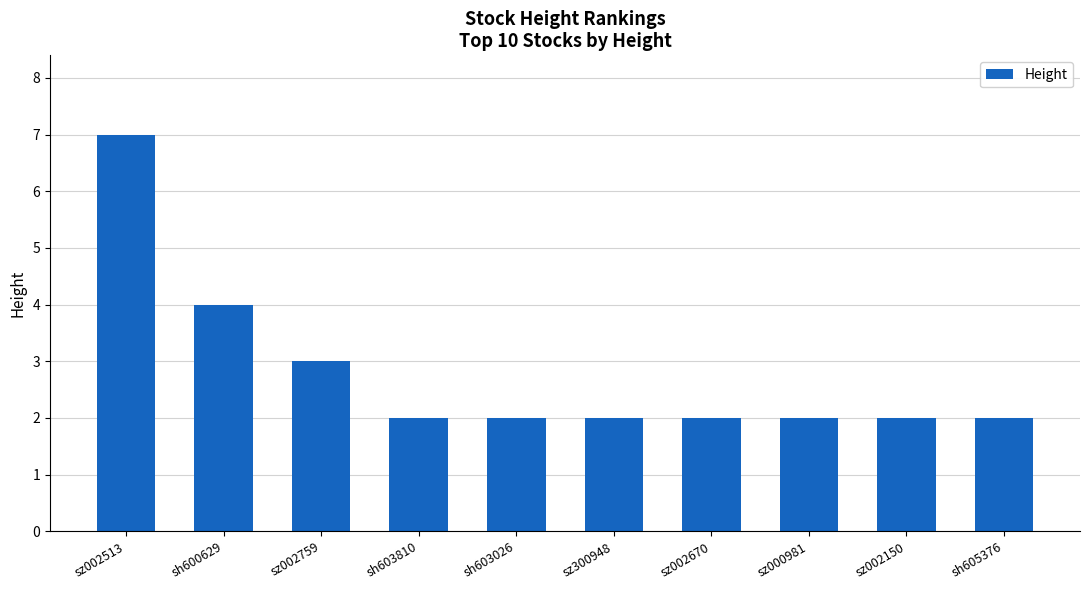

Between sh600629 and sz000981, which is larger?

sh600629